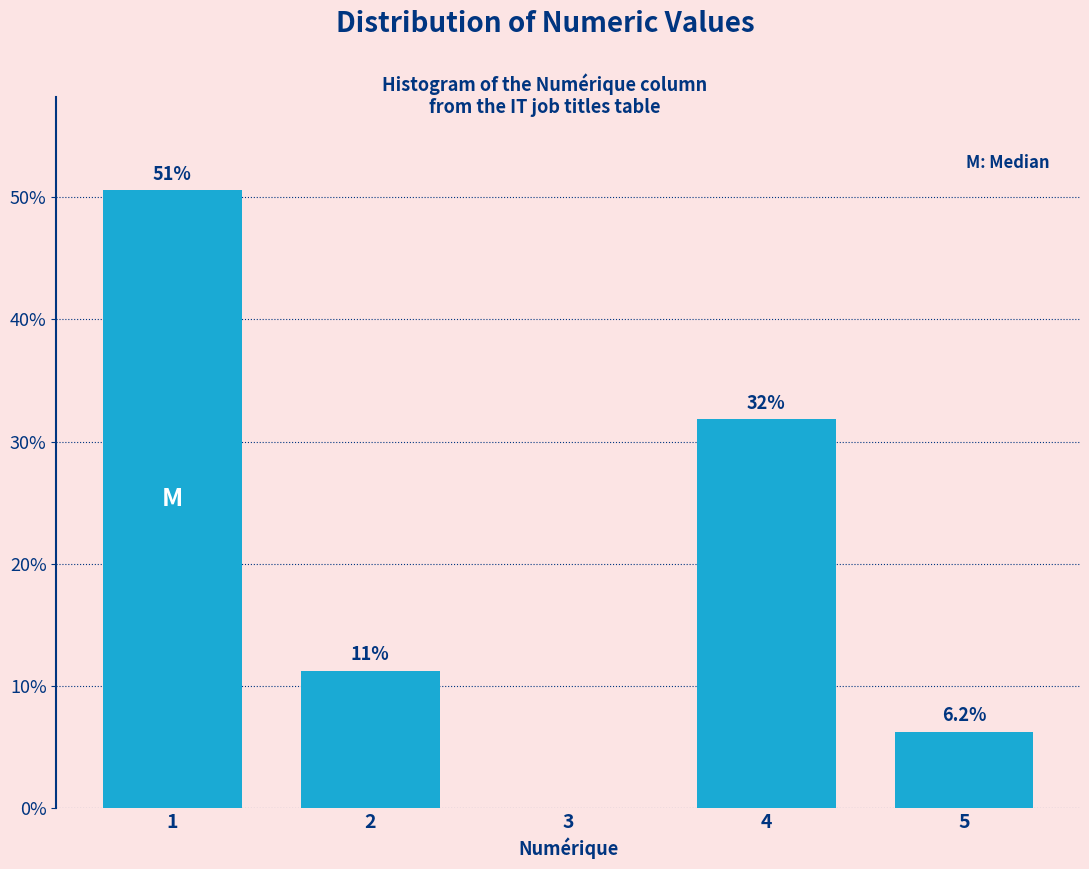

Approximately how many times larger is the value at 2 compared to 5?

1.8